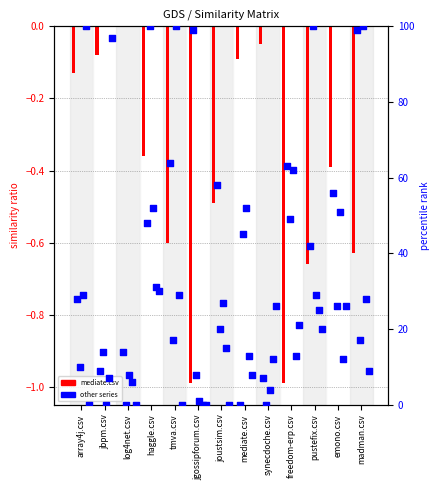

At which category is the sum across all series the highest?

haggle.csv